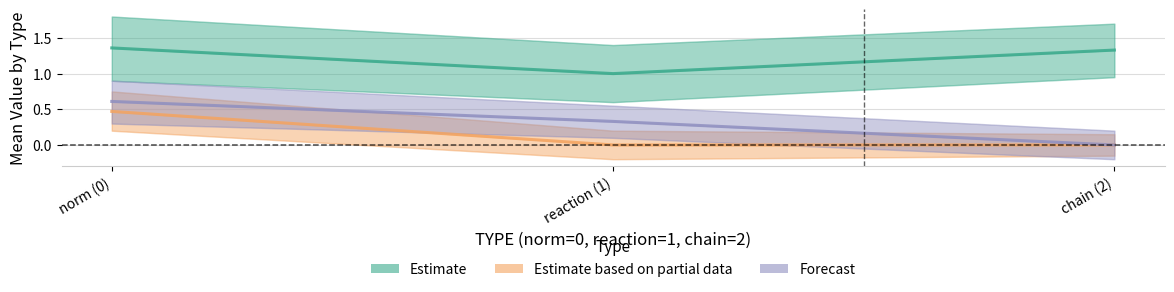

How many lines are shown in the chart?

3